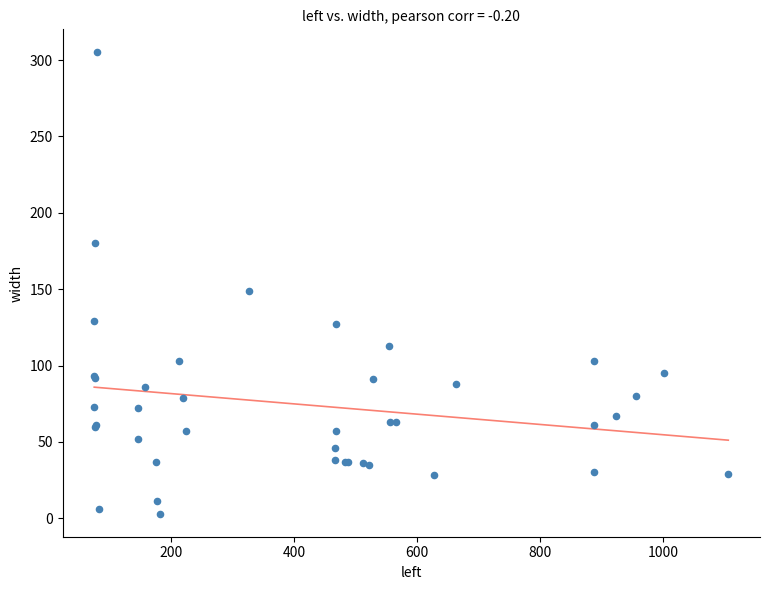

What Y value in the scatter plot is closest to 154?

149